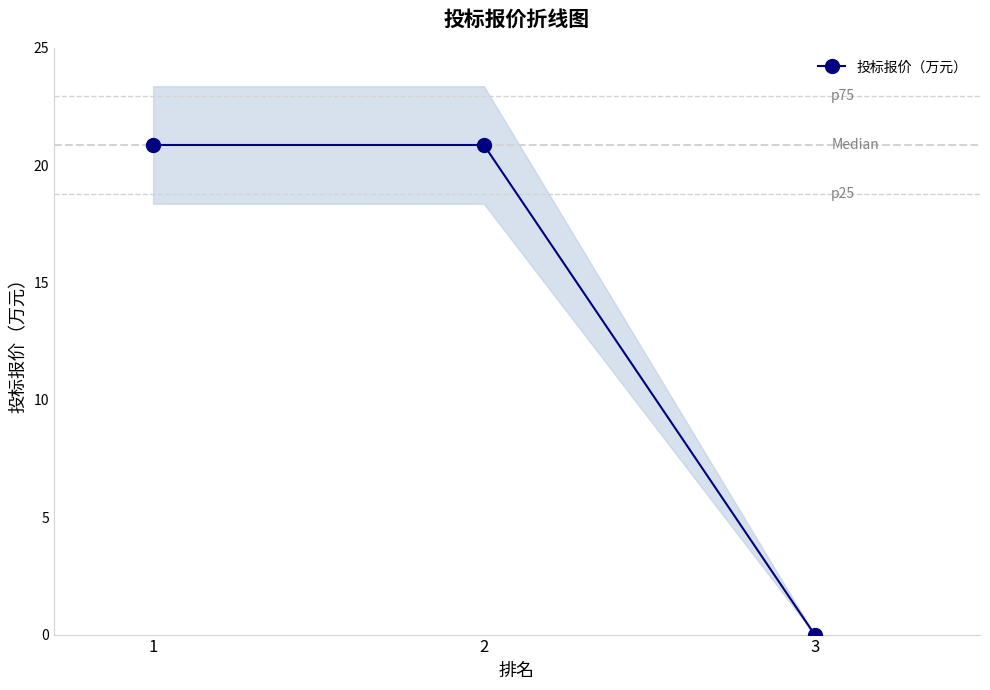

Which category has the lowest value across all series?

3